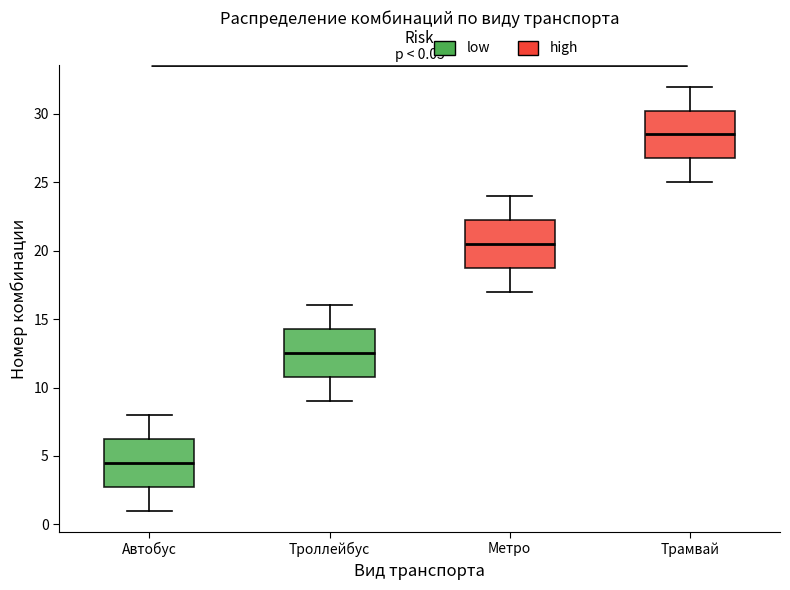

Which box has the lowest median line?

Автобус